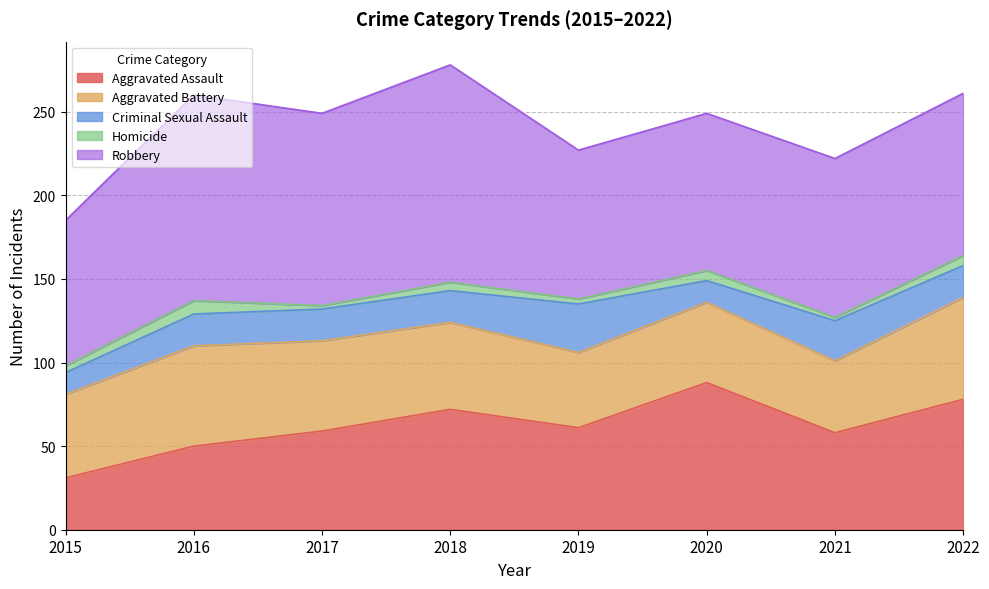

What is the difference between the second highest and second lowest values in the Homicide series?

4